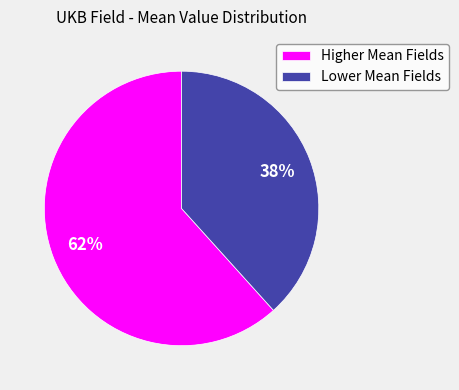

The Higher Mean Fields slice represents 67% of the pie. True or false?

False